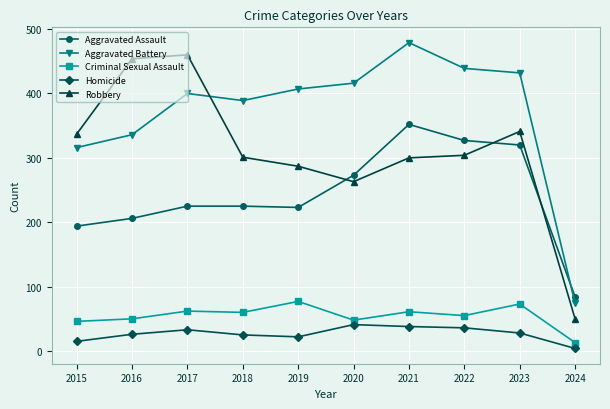

Between 2020 and 2024, which series saw the biggest shift?

Aggravated Battery